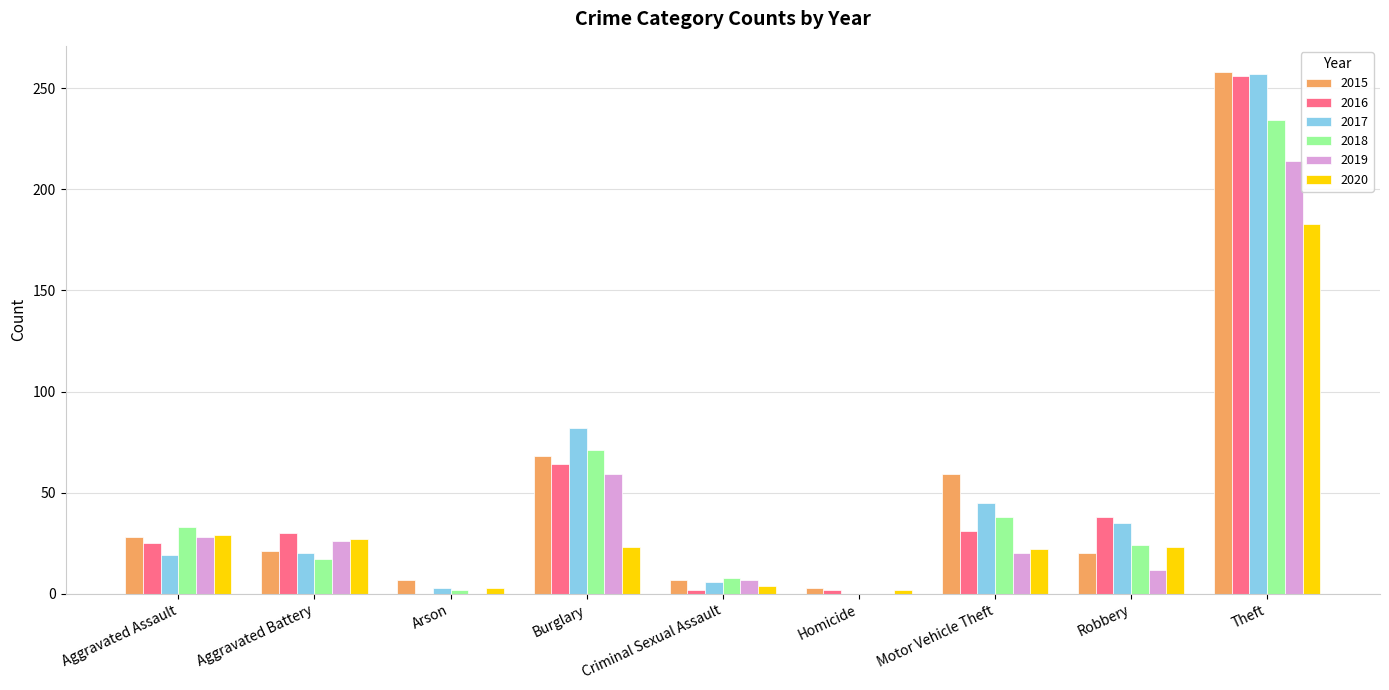

What is the average value of the 2018 series?

47